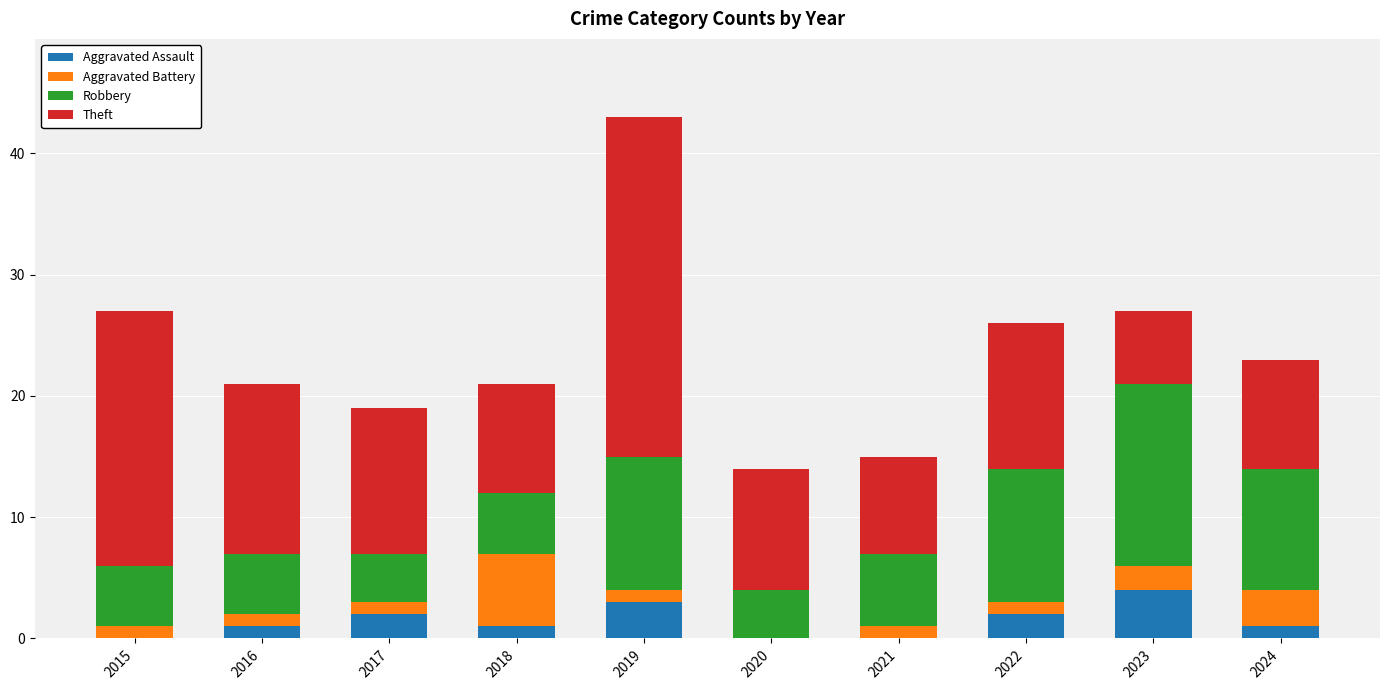

What is the total value across all series at 2023?

27